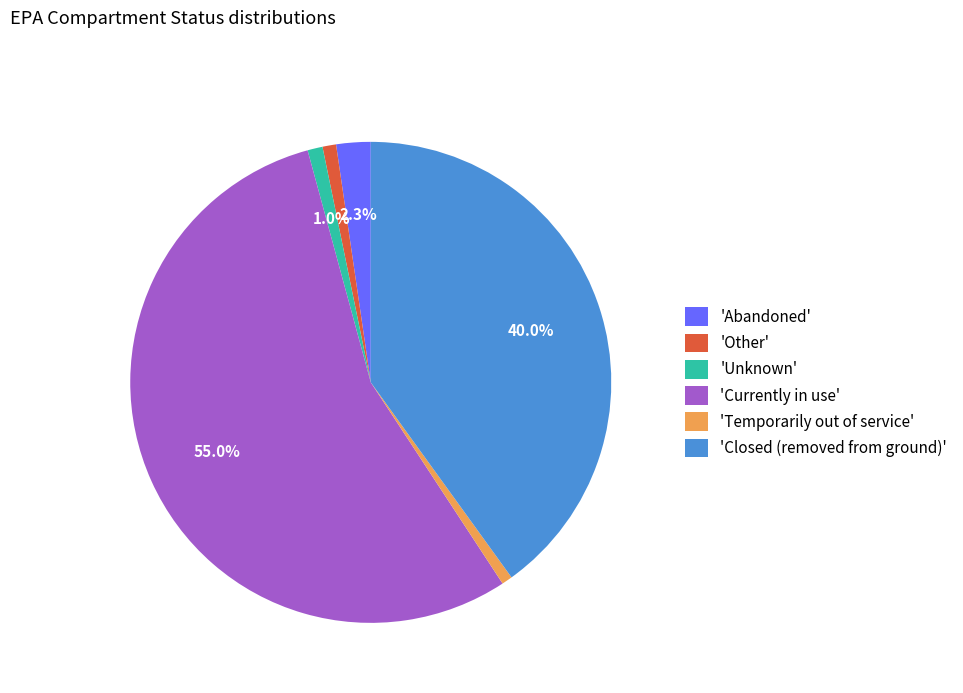

Does 'Currently in use' account for over 50% of the chart?

Yes